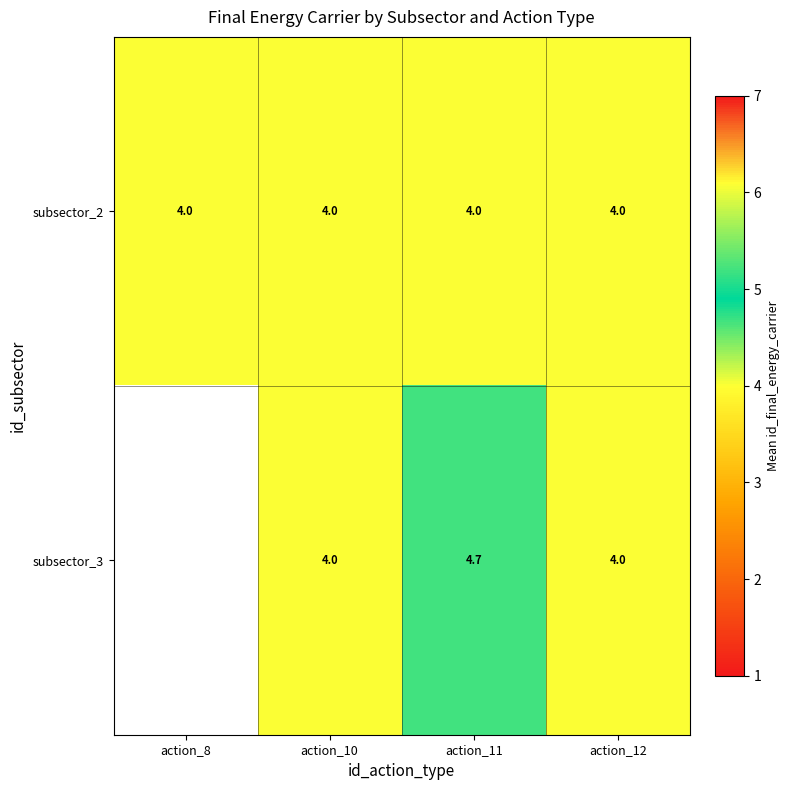

Which label corresponds to the largest value in the chart?

action_11